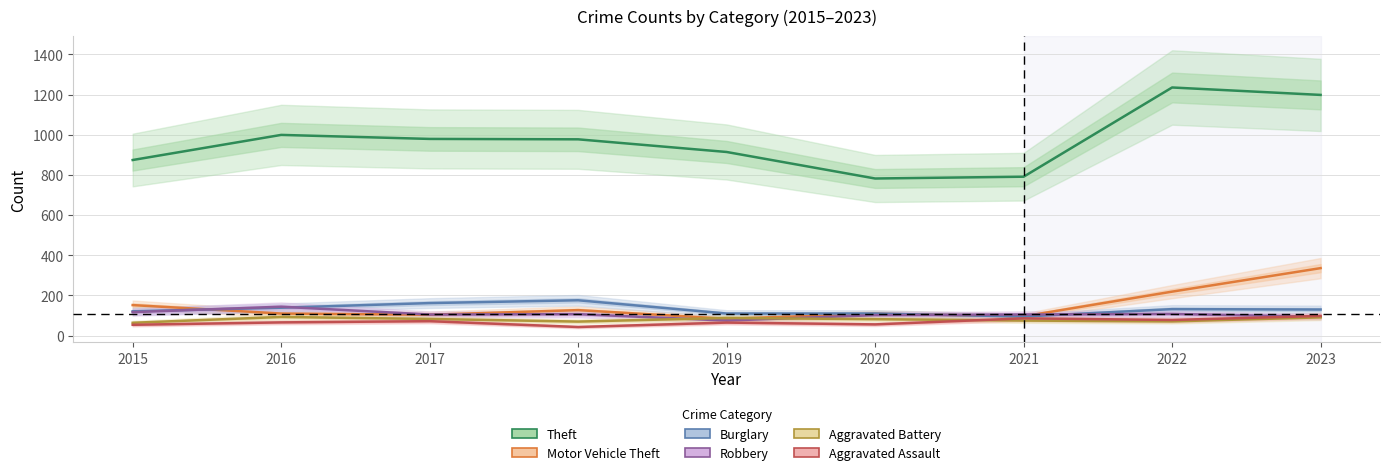

Which series has the widest spread of values?

Theft